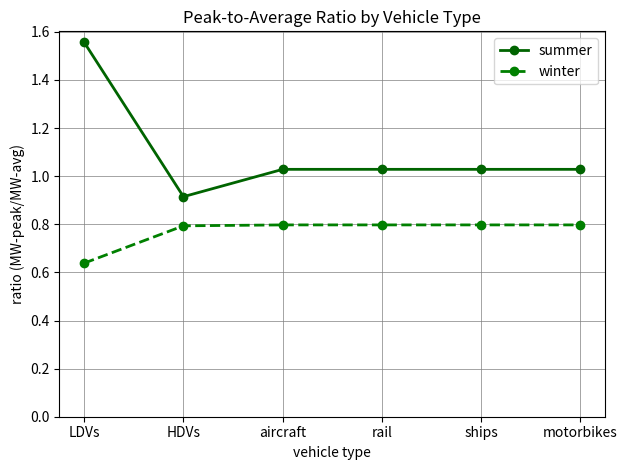

True or false: summer has more than 2 interior local peaks.

False